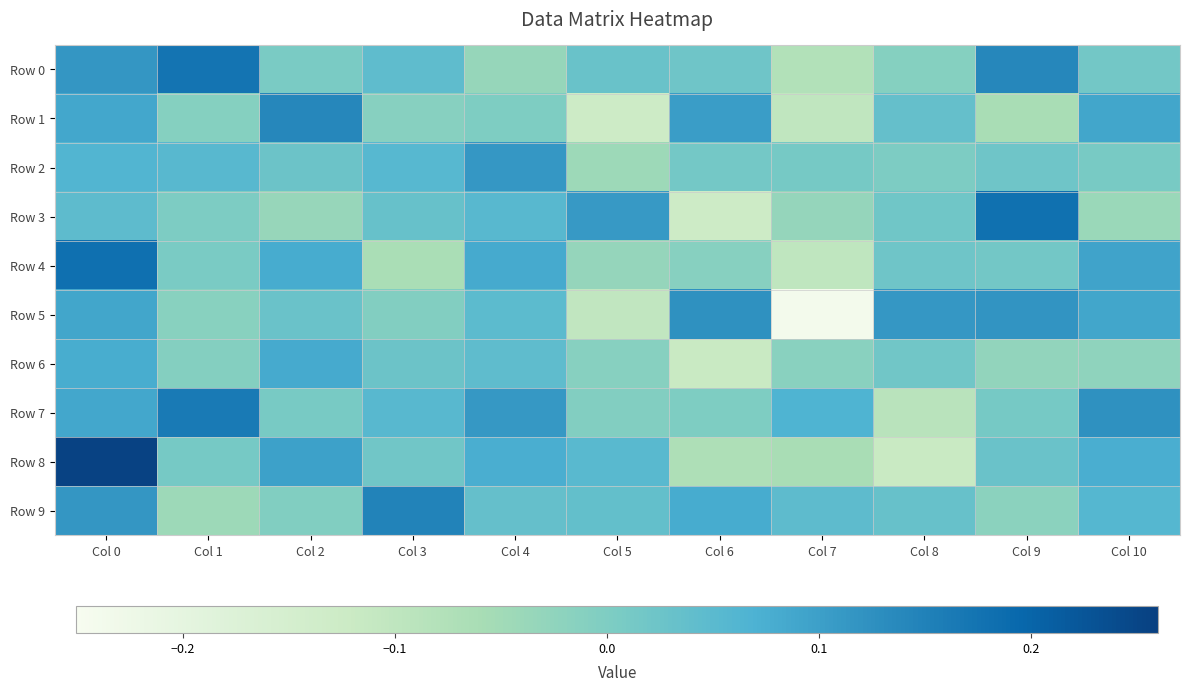

Which series has the largest total across all categories?

Row 7